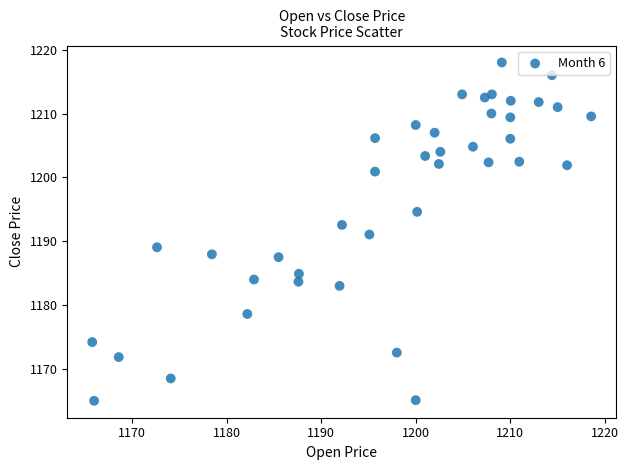

What is the range of X values (max minus min)?

52.8